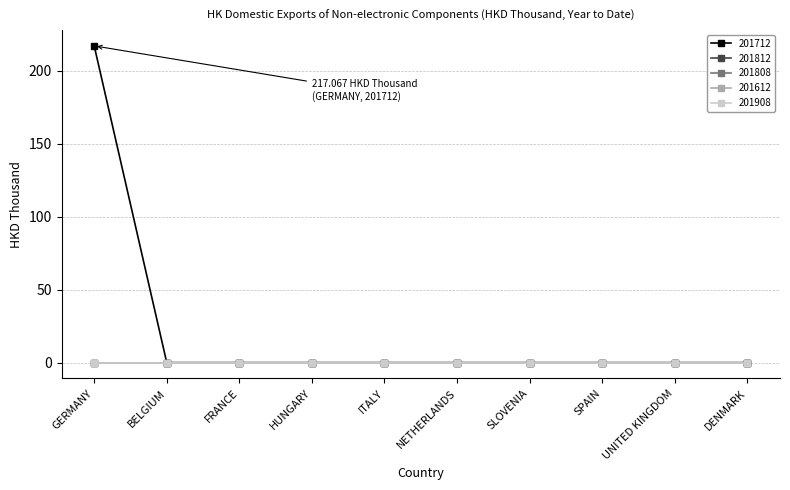

How many categories are shown in the chart?

10